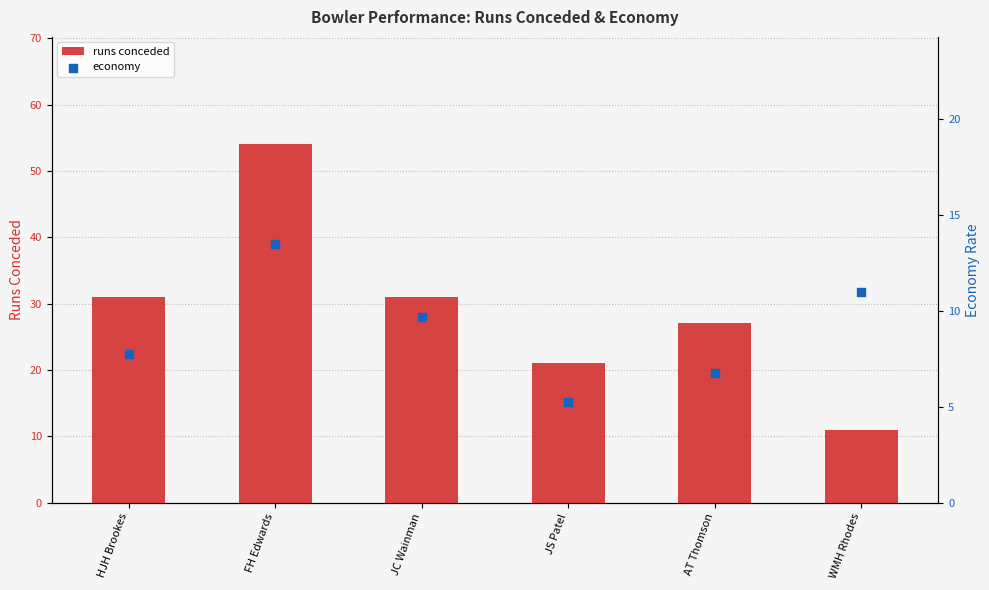

What are all the series names shown in the legend?

runs conceded, economy